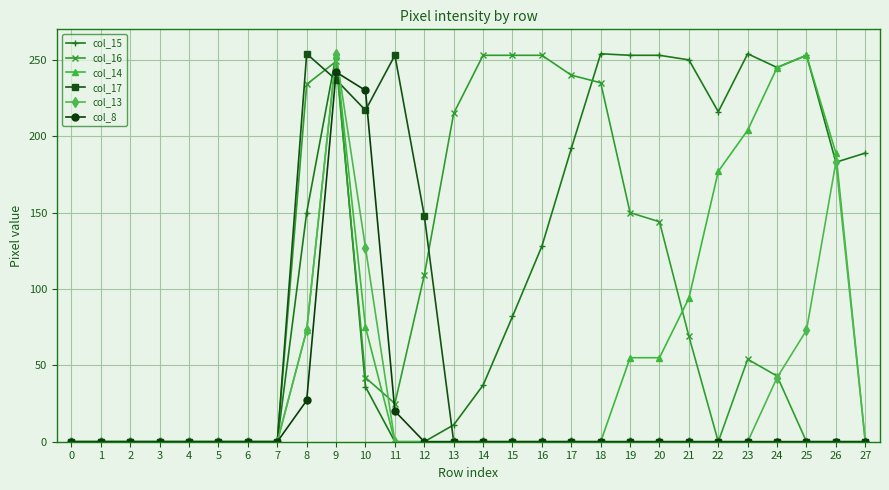

Between 19 and 24, which series saw the biggest shift?

col_14